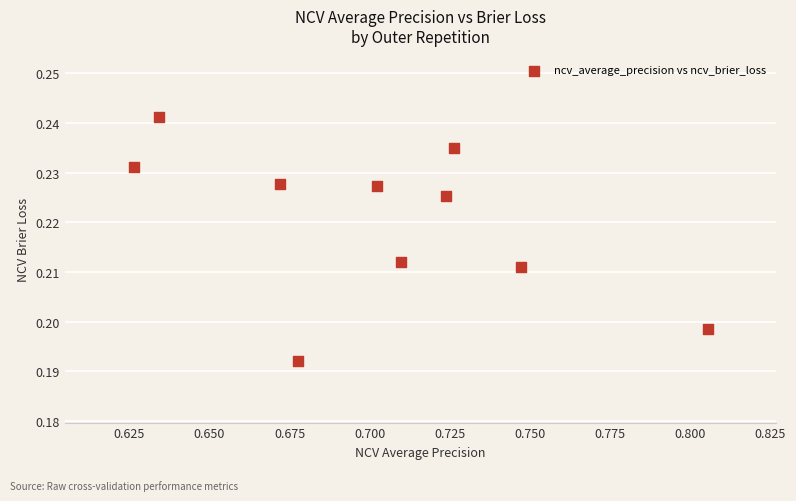

What is the average X value?

0.7